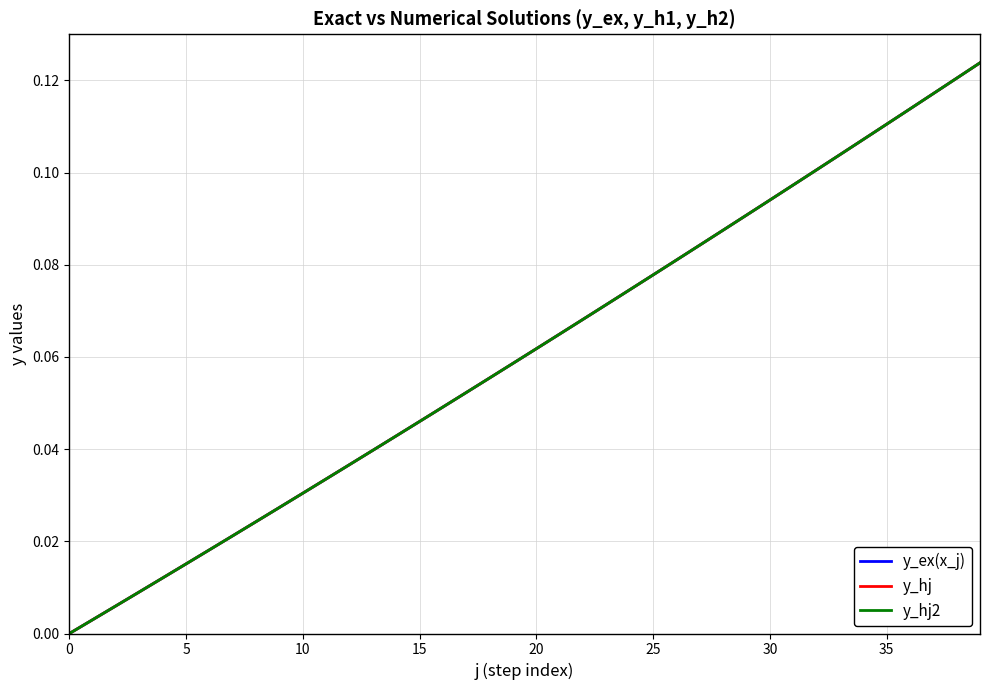

True or false: y_ex(x_j) has more than 2 interior local peaks.

False